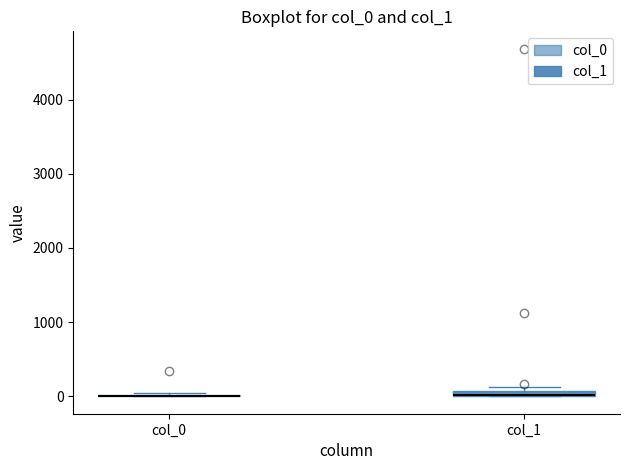

Where is the lower edge of the box for col_1 on the y-axis? The values are not printed on the chart, so give them approximately, as read against the axis.

0